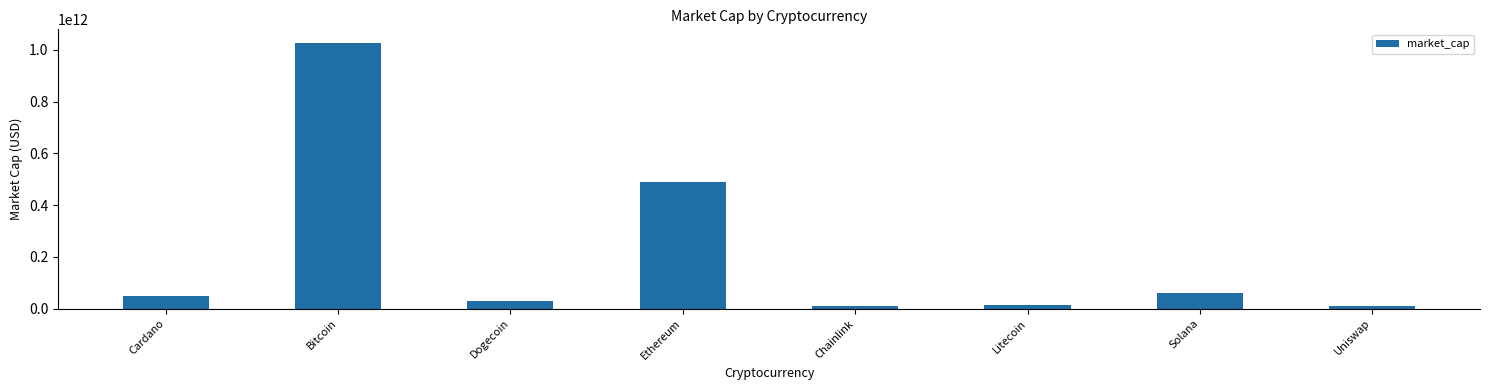

Between Ethereum and Solana, which is larger?

Ethereum